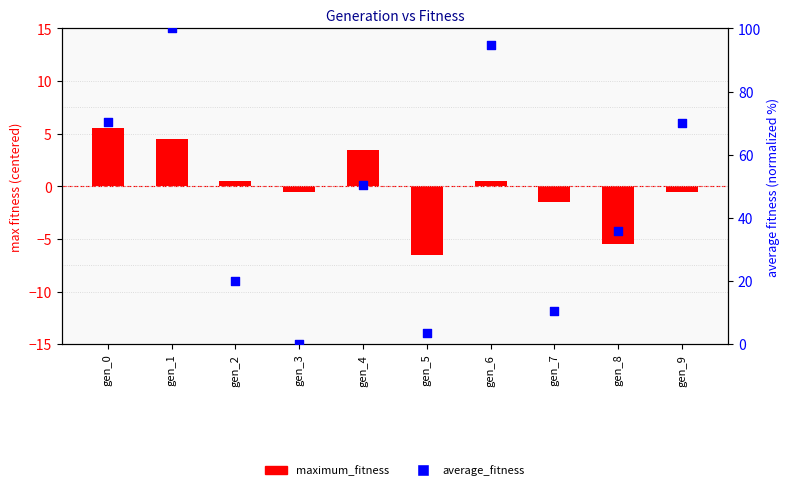

Which series contains the lowest Y value?

maximum_fitness